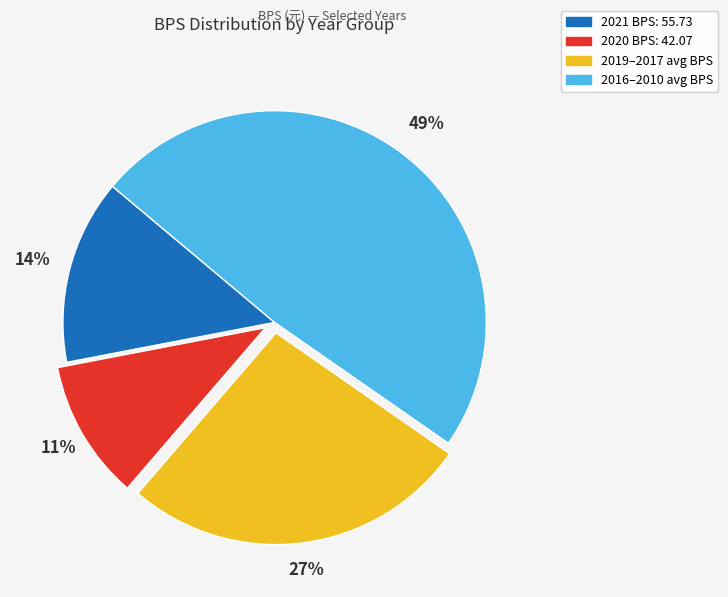

To the nearest percent, what portion does 2021 BPS: 55.73 represent?

14%